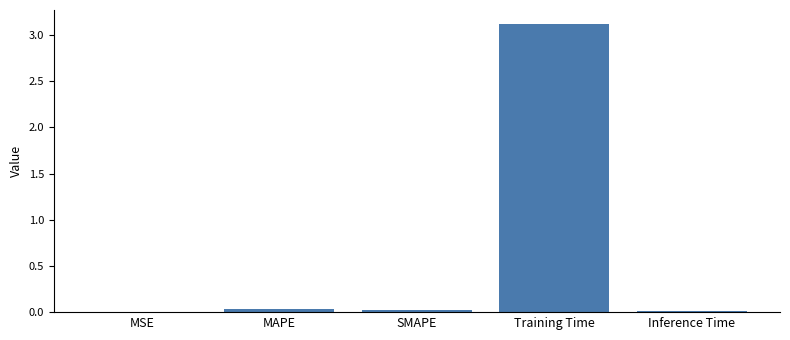

What is the sum of all values?

3.2